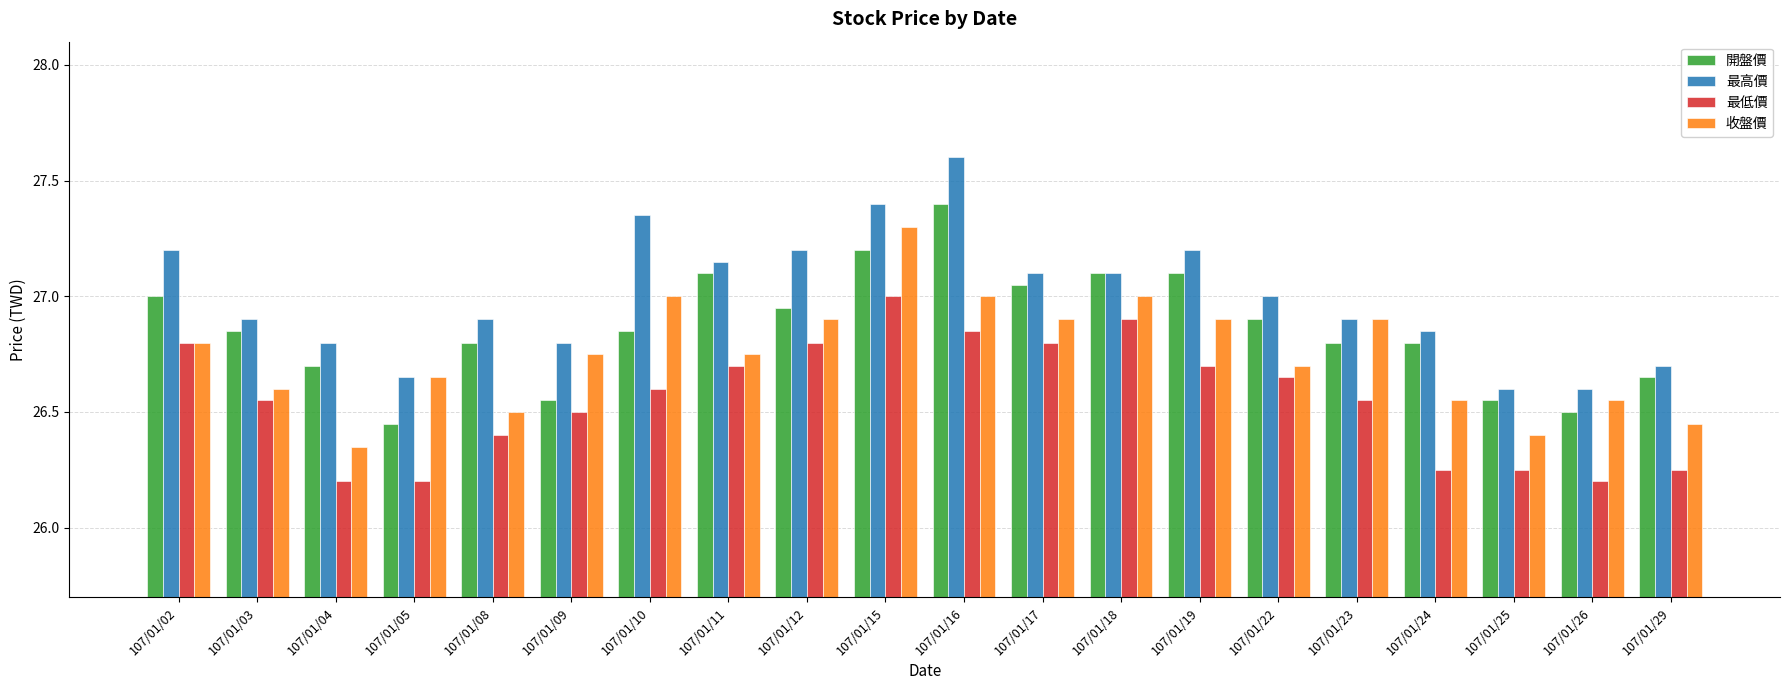

Which series has the largest range (max minus min)?

最高價